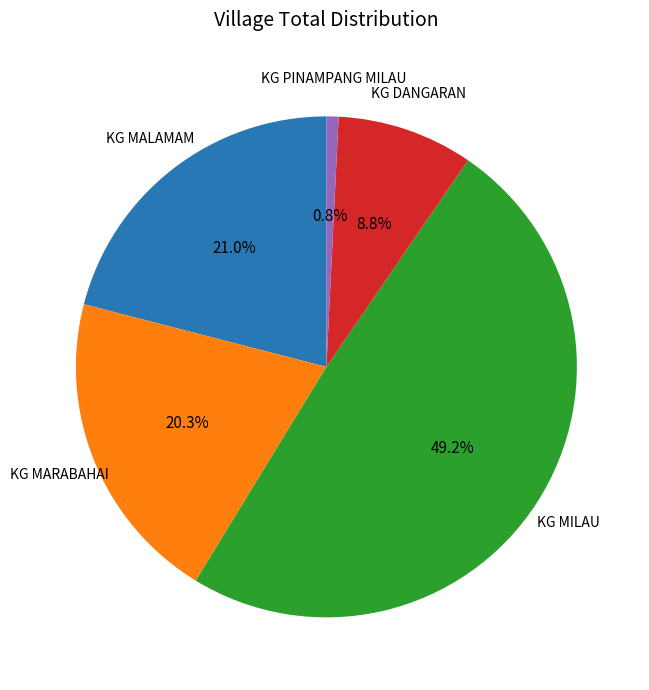

How many slices are in this pie chart?

5